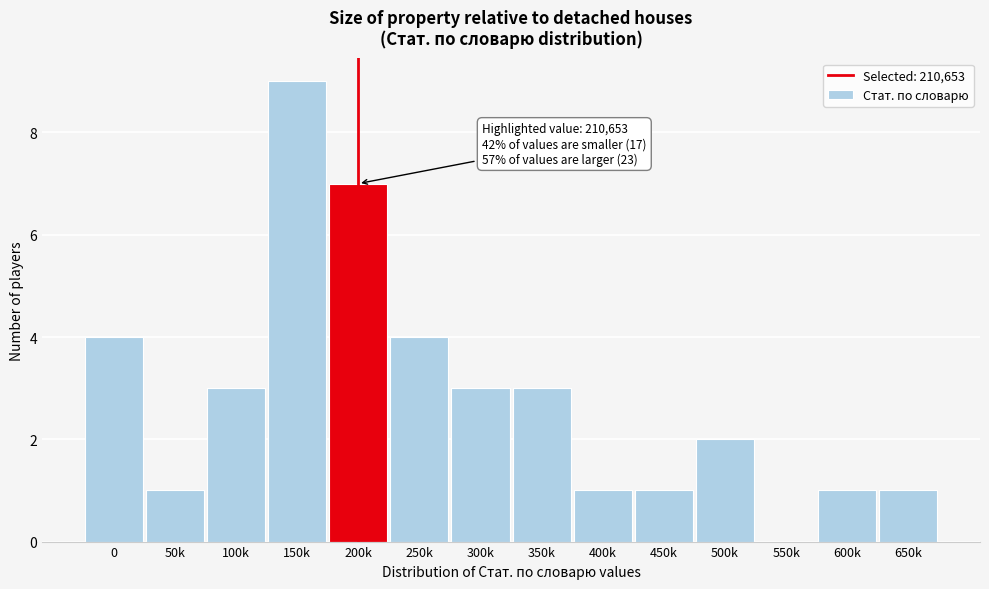

Reading left to right, extract all data points from this chart.

0=4	50k=1	100k=3	150k=9	200k=7	250k=4	300k=3	350k=3	400k=1	450k=1	500k=2	550k=0	600k=1	650k=1